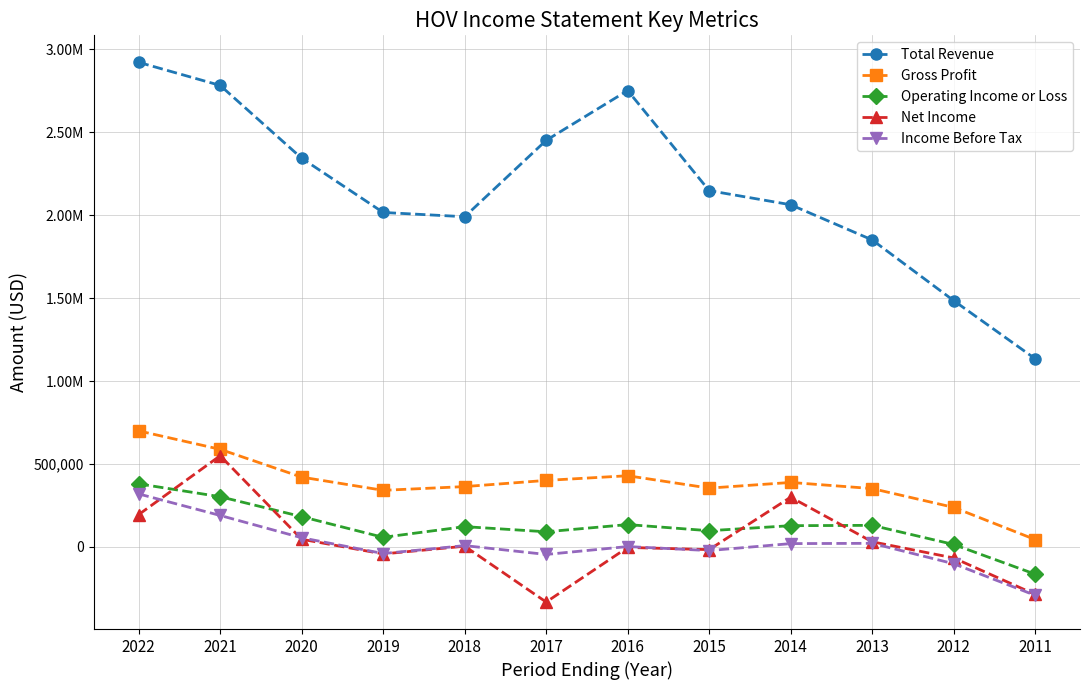

Rank the categories by Operating Income or Loss value from lowest to highest.

2011, 2012, 2019, 2017, 2015, 2018, 2014, 2013, 2016, 2020, 2021, 2022